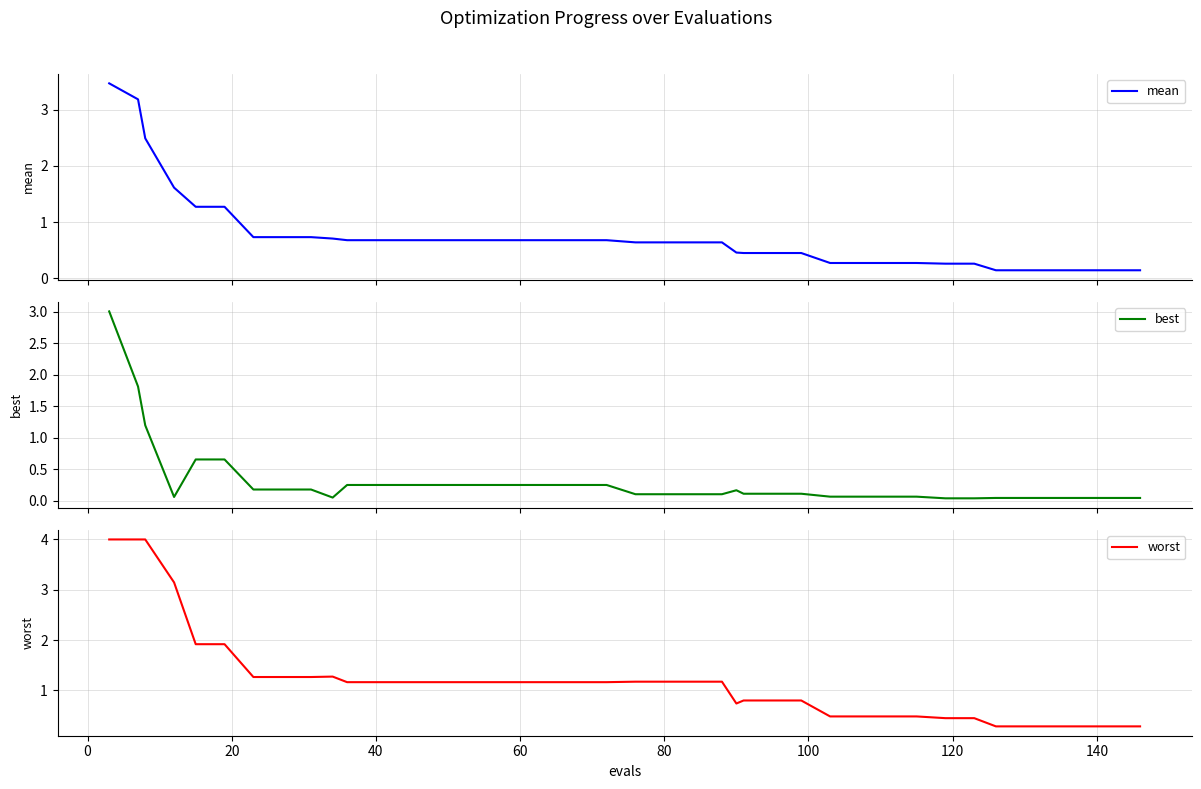

What is the maximum value for mean?

3.5